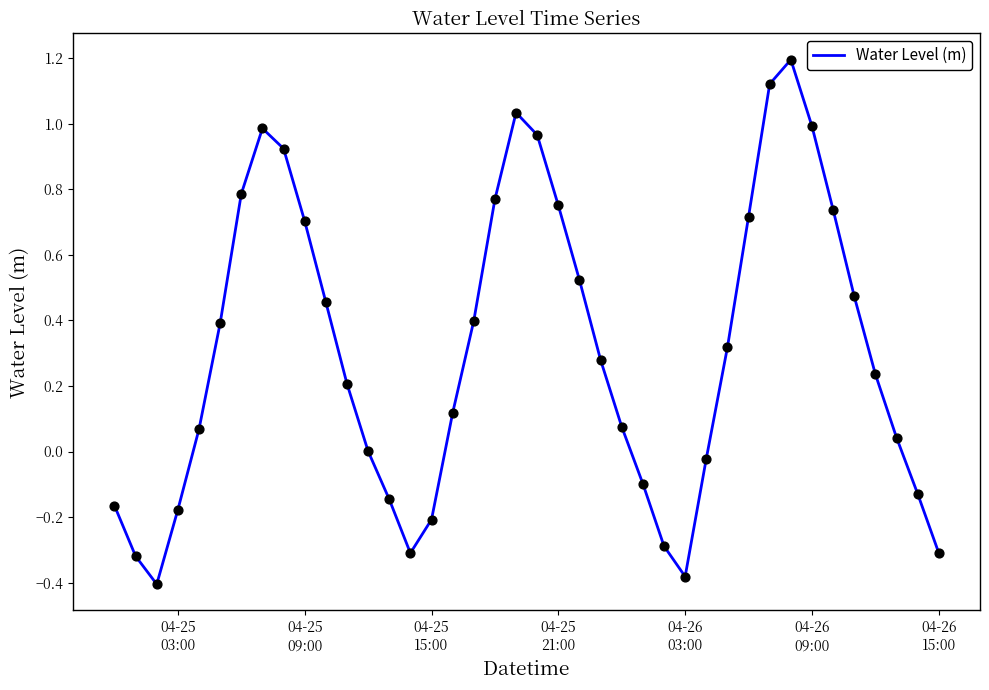

What is the difference between the maximum and minimum values?

1.6